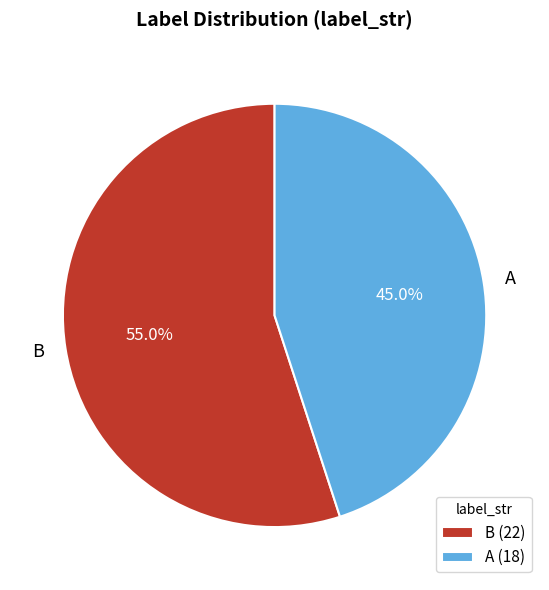

What percentage do B and A together represent?

100.0%